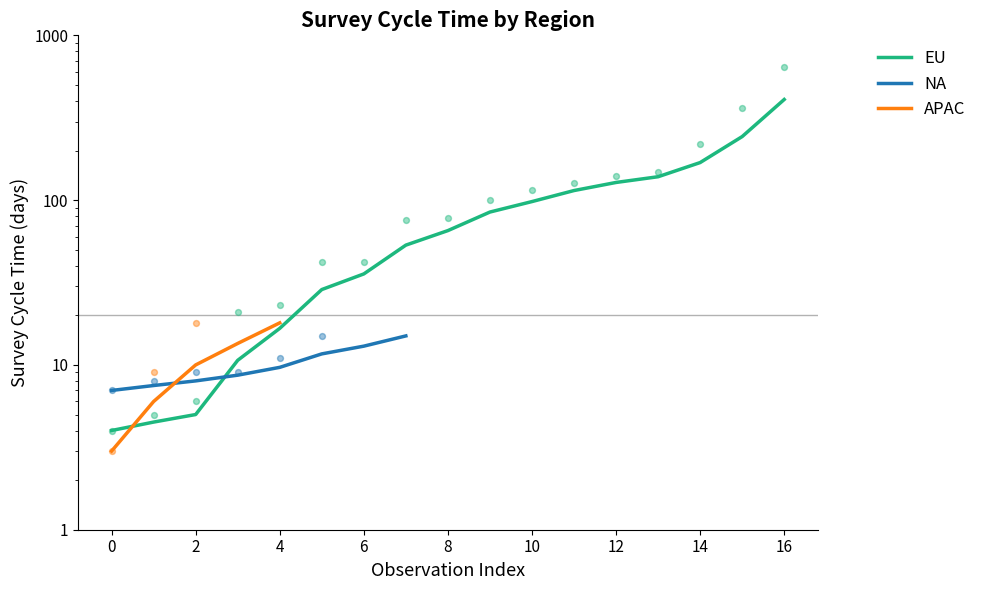

Which series has the largest total across all categories?

EU